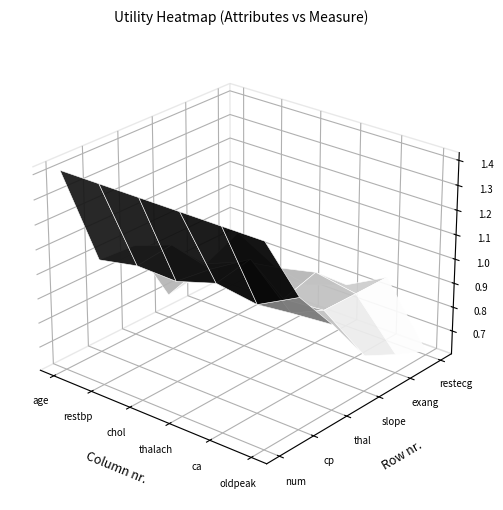

At which category does the chart reach its peak across all series?

age